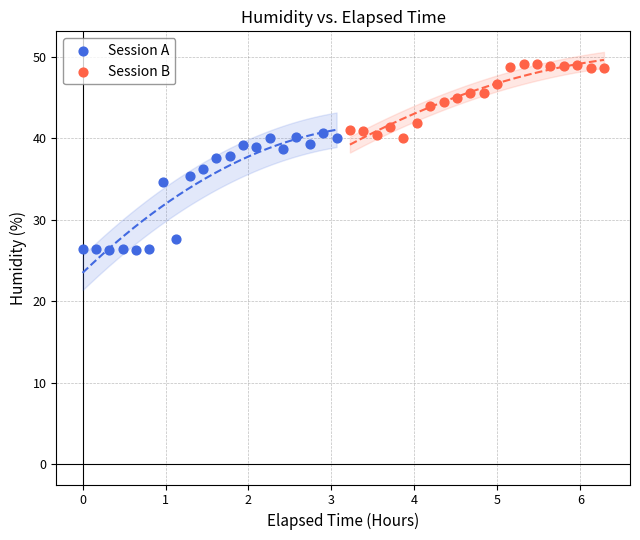

Which series has the widest spread of Y values?

Session A